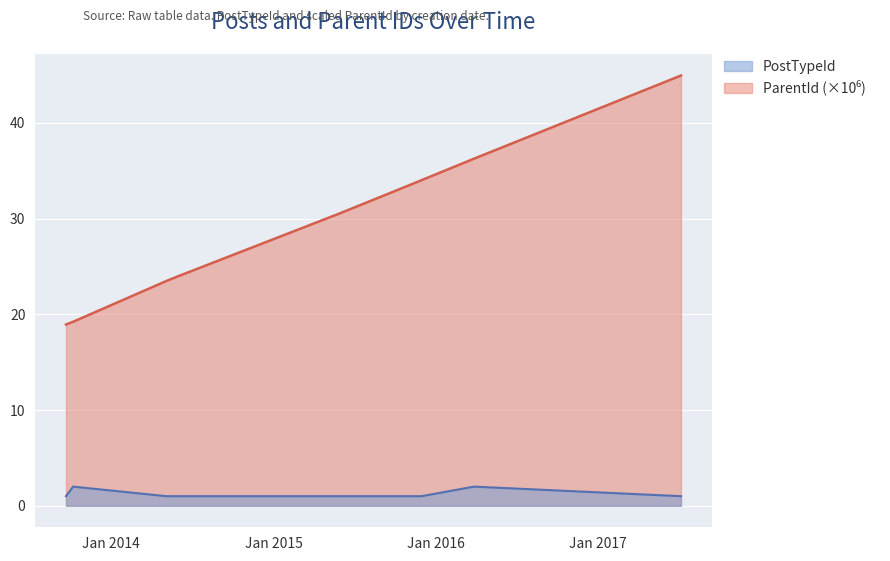

Is the value of ParentId at 2015-10-27 greater than the value of PostTypeId at 2013-10-07?

Yes